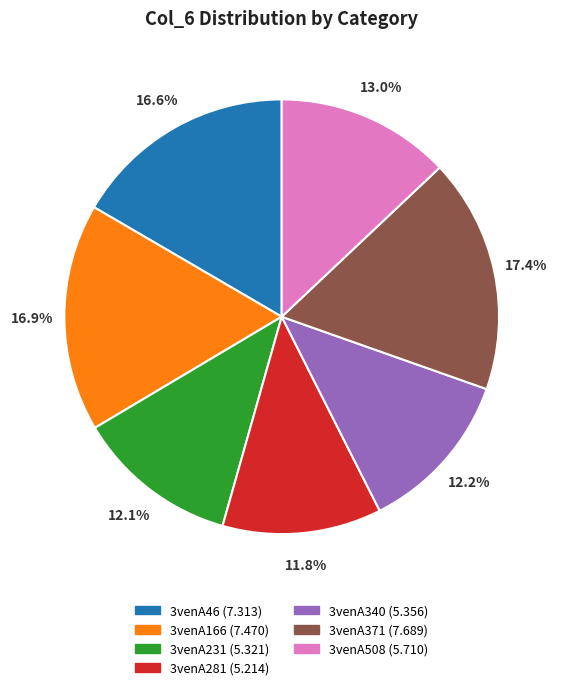

How much of the chart is everything except 3venA281?

88.2%